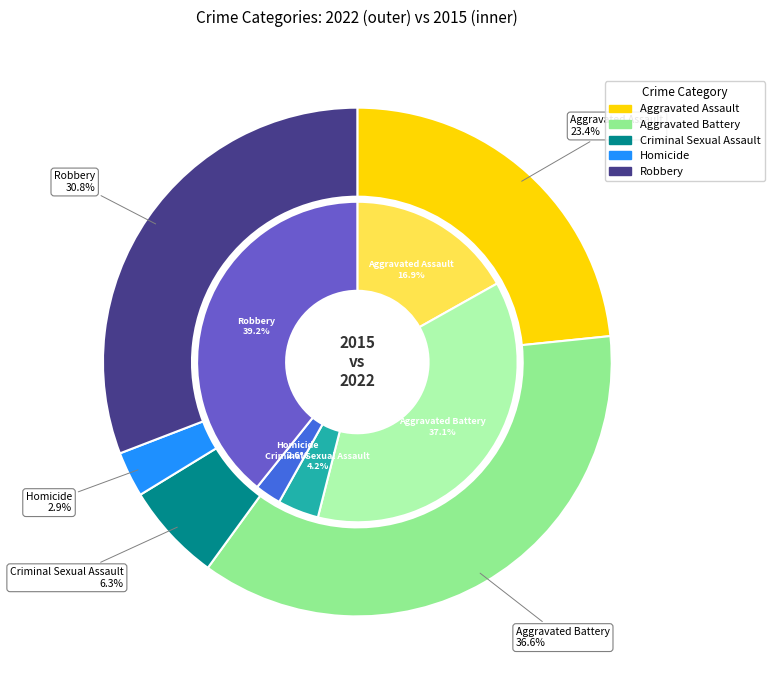

The 4 slice represents 31% of the pie. True or false?

True